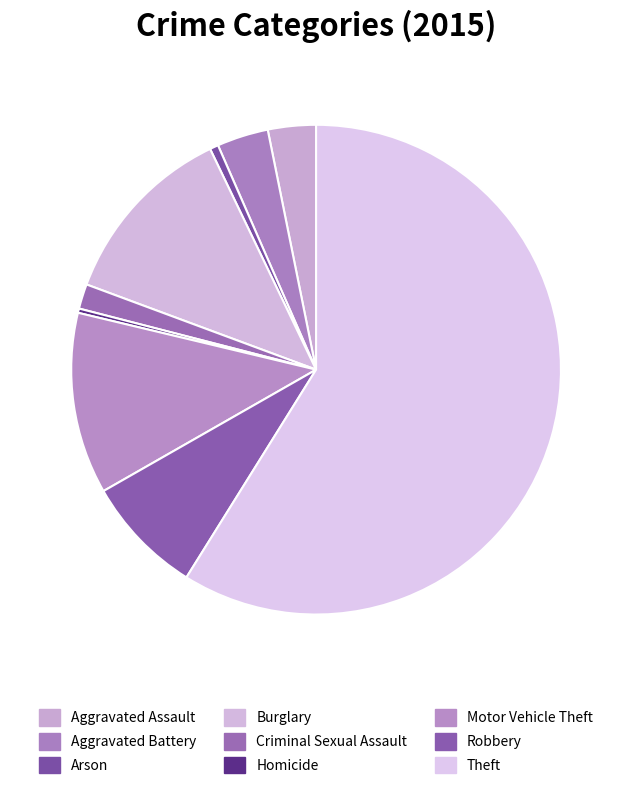

What is the largest slice in the pie chart?

Theft